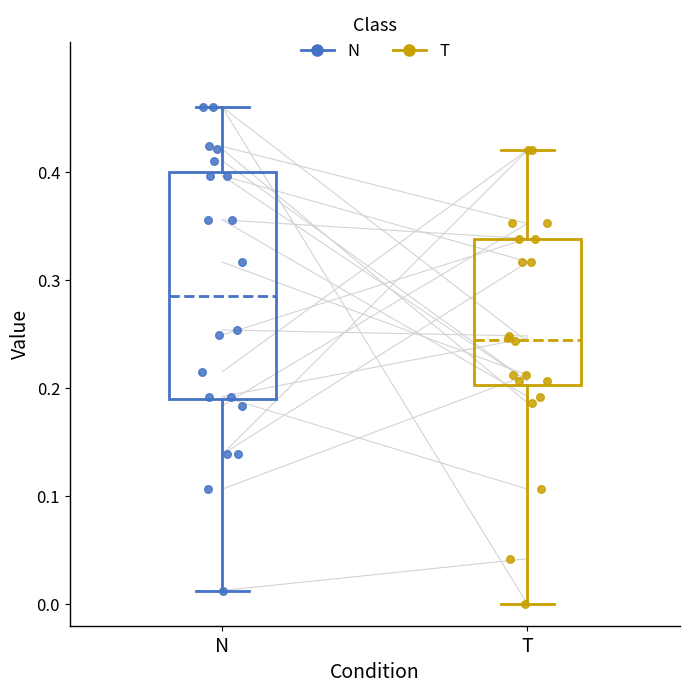

Where is the upper edge of the box for T on the y-axis? The values are not printed on the chart, so give them approximately, as read against the axis.

0.34